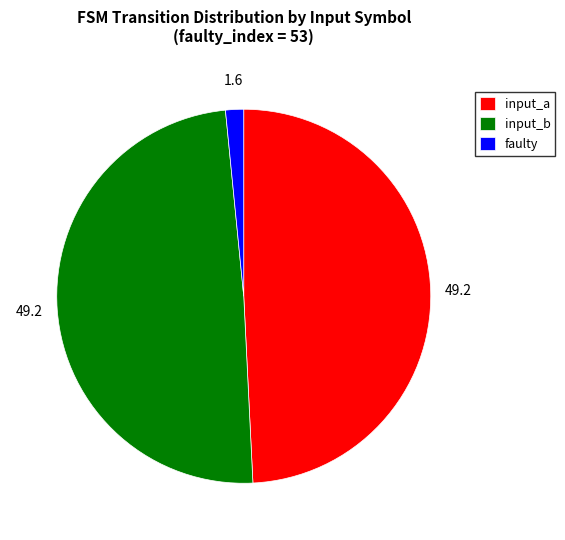

How many segments does this pie chart have?

3